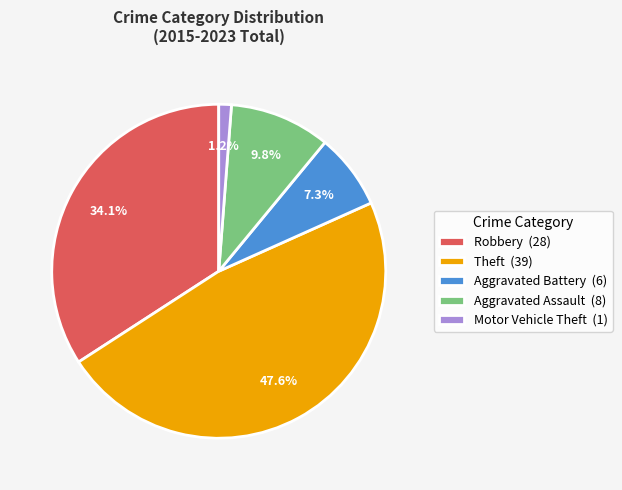

What percentage is the Motor Vehicle Theft slice, to the nearest percent?

1%